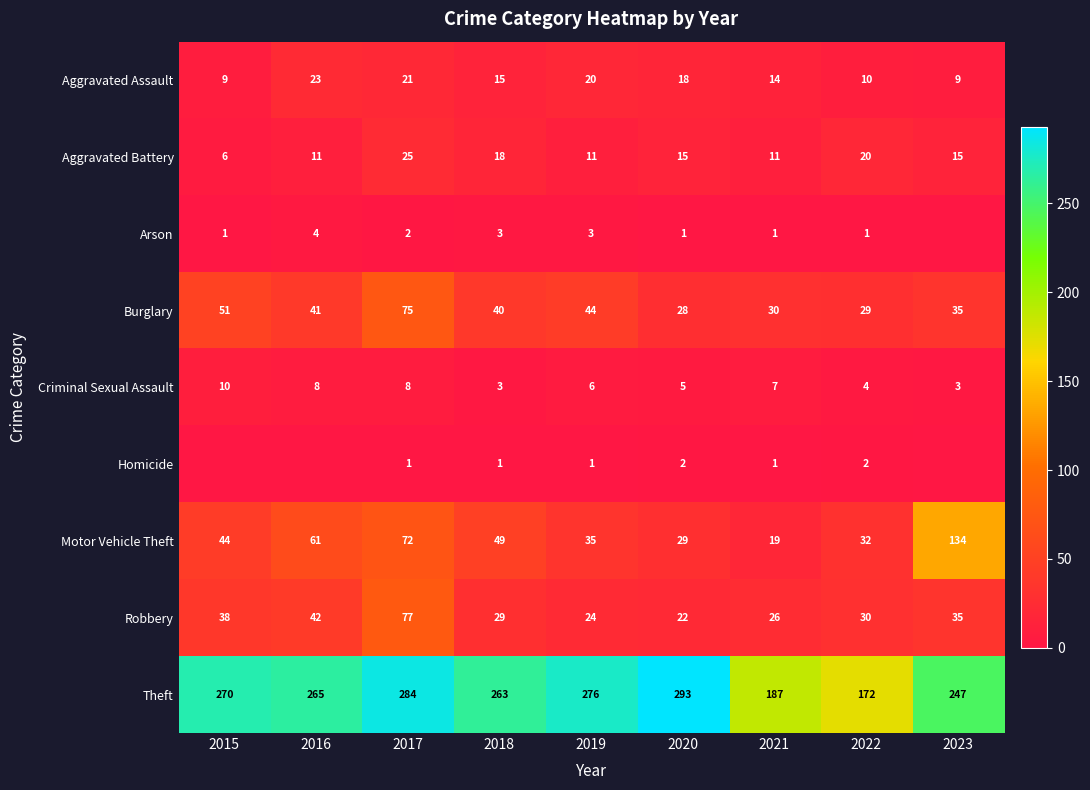

Which has a higher value, 2022 or 2018?

2018